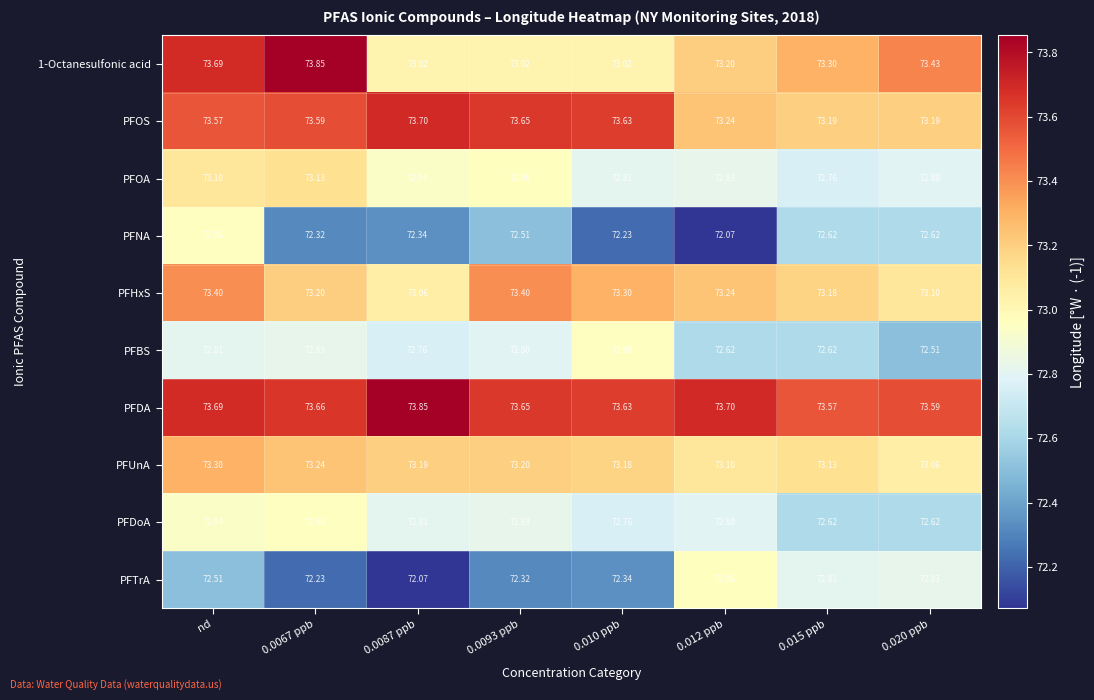

Which series has the largest total across all categories?

PFDA